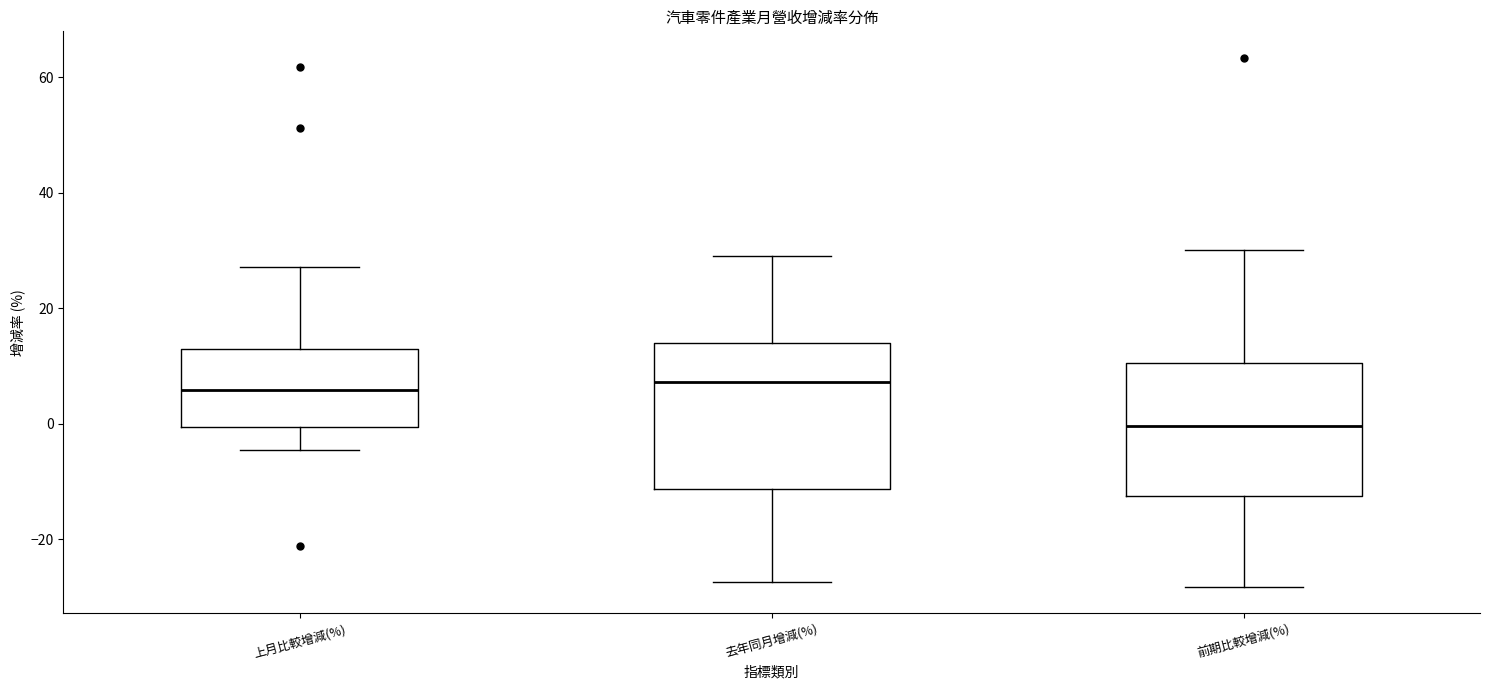

Reading left to right, transcribe this box plot: for each box, give where its median line is, the range the box spans, and where its two whiskers end, as read against the y-axis. The values are not printed on the chart, so give them approximately, as read against the axis.

上月比較增減(%): median 6, box 0 to 12, whiskers -4 to 28
去年同月增減(%): median 8, box -12 to 14, whiskers -28 to 28
前期比較增減(%): median 0, box -12 to 10, whiskers -28 to 30